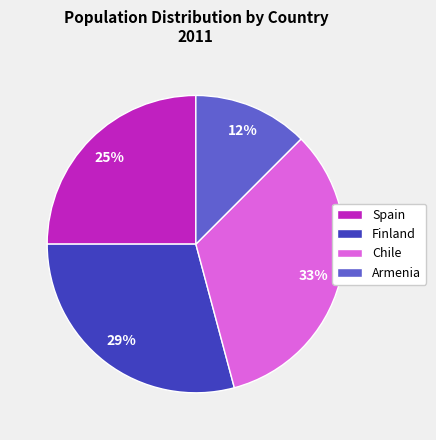

Count the number of slices in the pie.

4